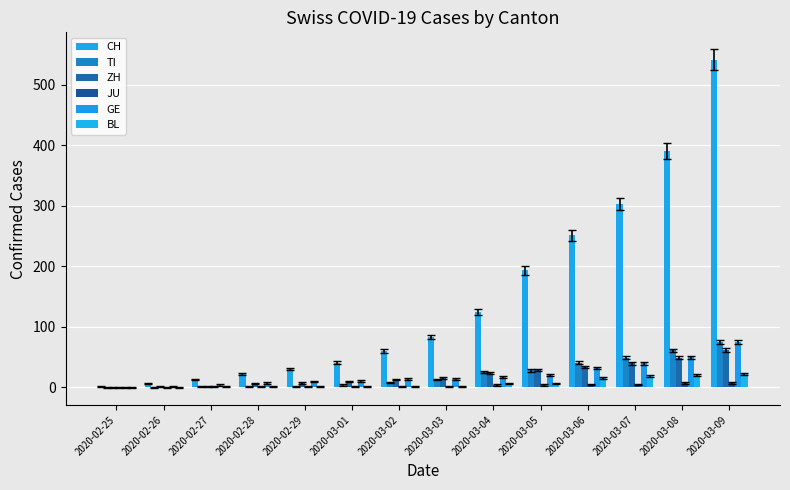

How many groups of bars are there?

14